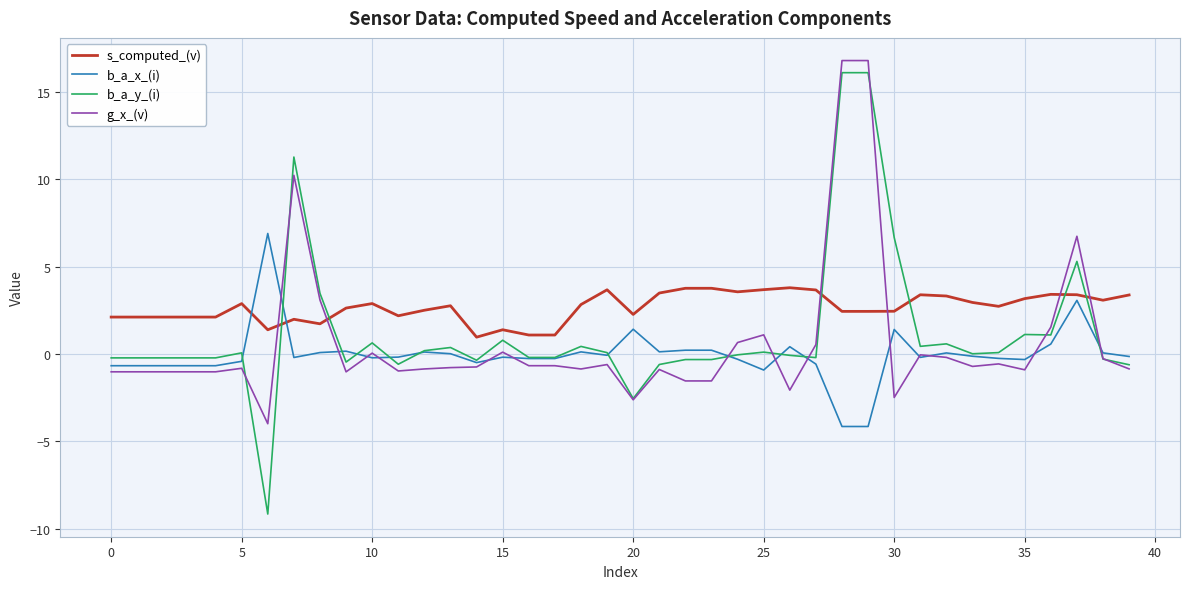

Does the chart display data point markers on the line(s)?

No